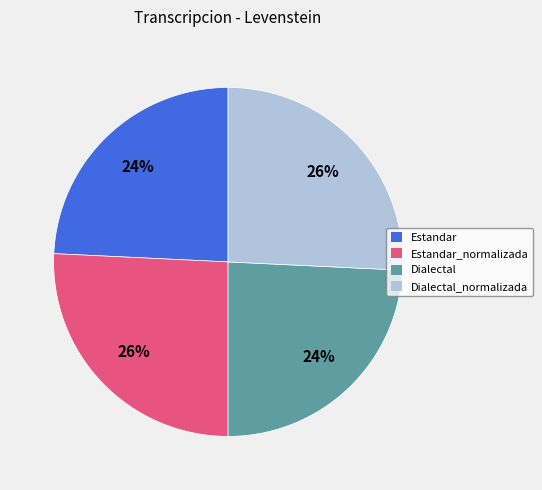

Is Estandar_normalizada the majority of the pie?

No